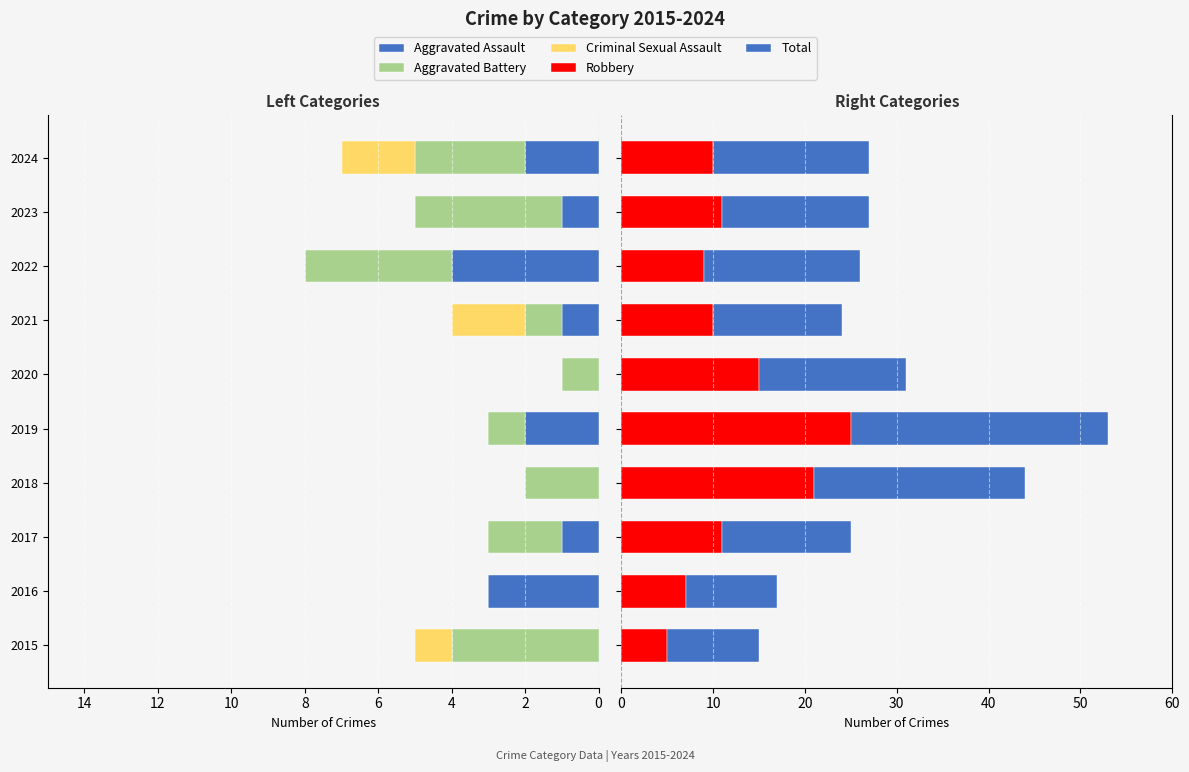

What is the value of the Aggravated Assault bar at the 9th from the left?

-1